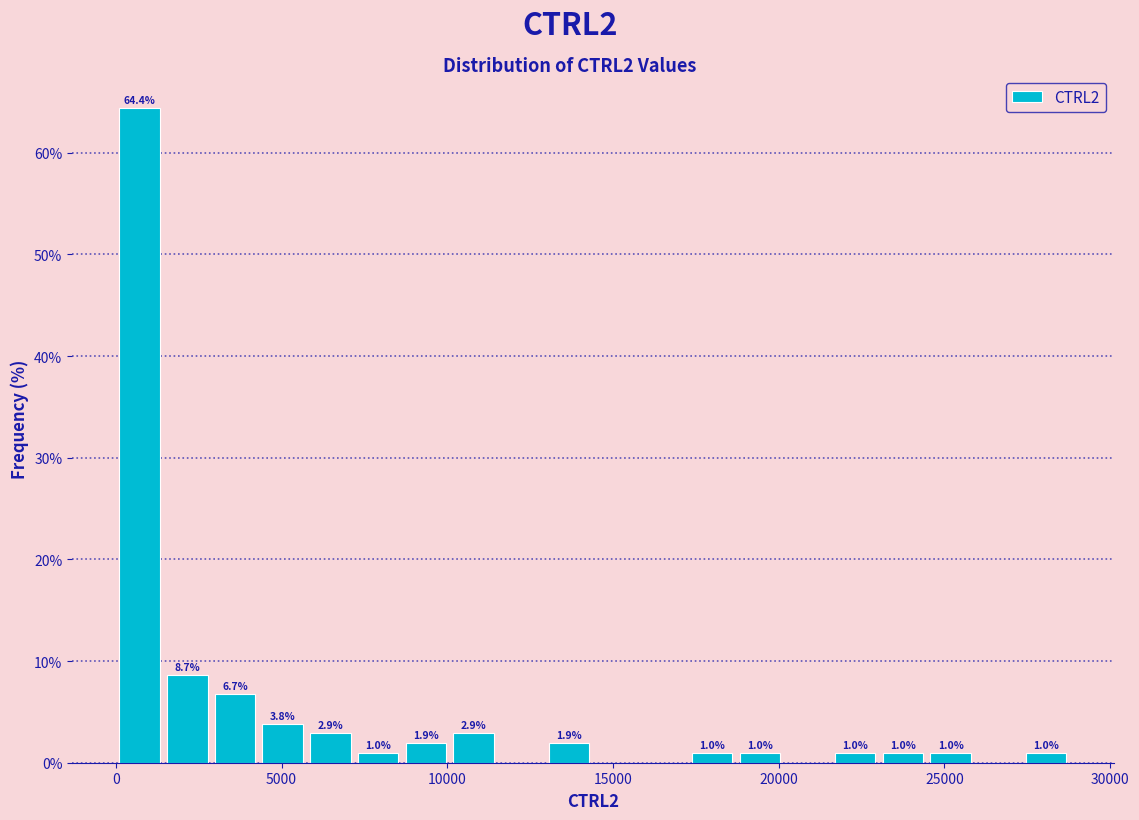

Read against the x-axis, roughly where is the centre of the tallest bar?

500